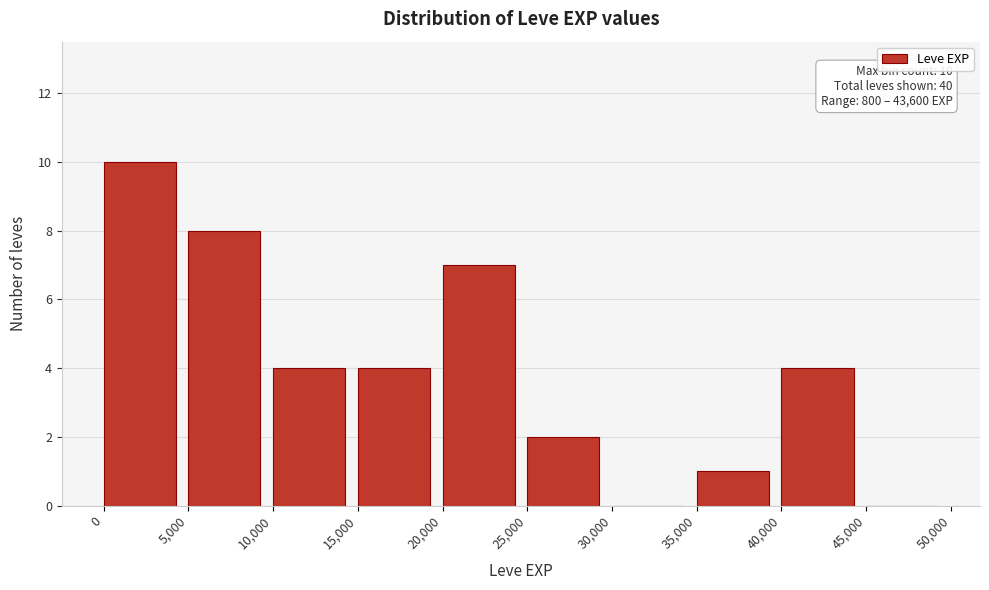

Which range on the x-axis has the tallest bar?

0 to 5,000